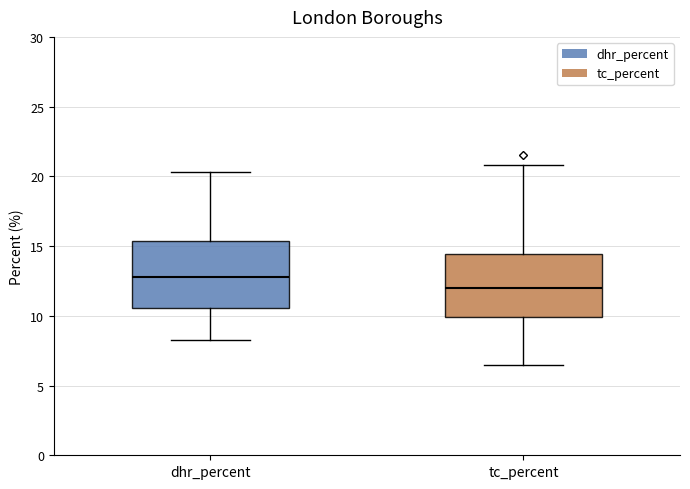

Where does the upper whisker of the box for dhr_percent end on the y-axis? The values are not printed on the chart, so give them approximately, as read against the axis.

20.5